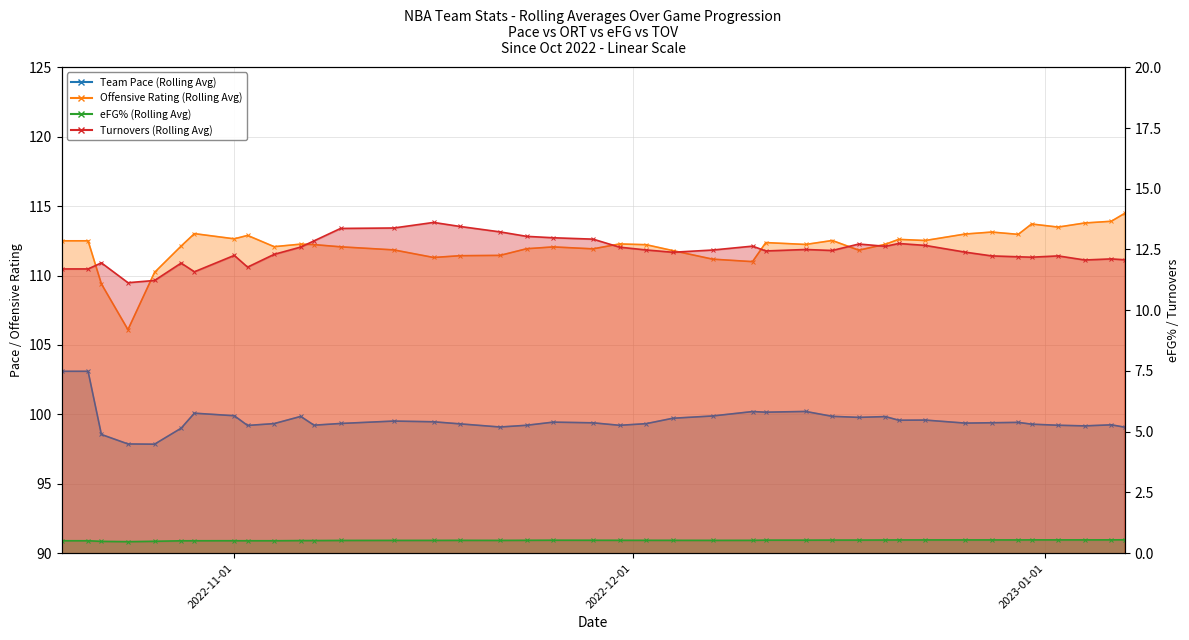

True or false: eFG has a value of 0.5 at 2022-11-01.

True